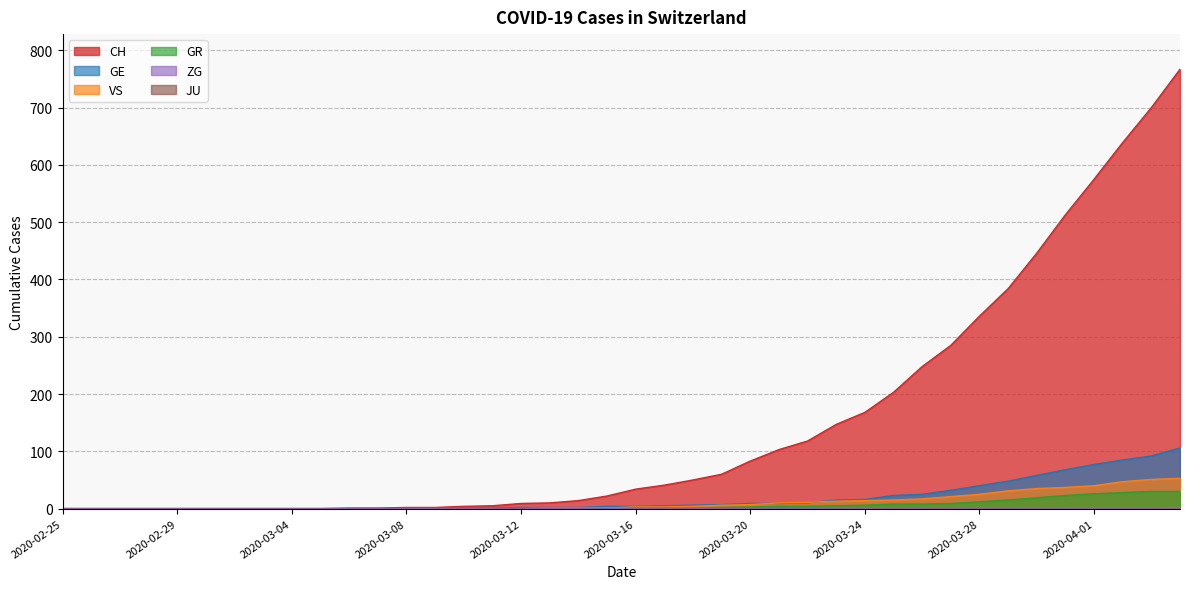

True or false: CH has a value of 5 at 2020-03-11.

True